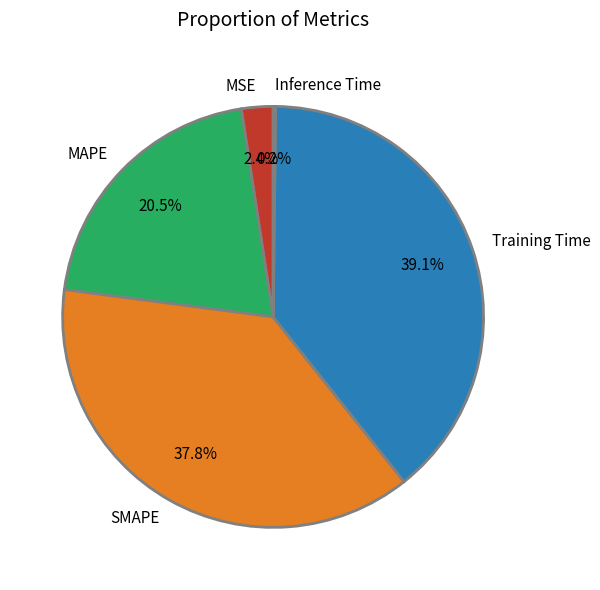

What percentage is NOT represented by Training Time?

60.9%